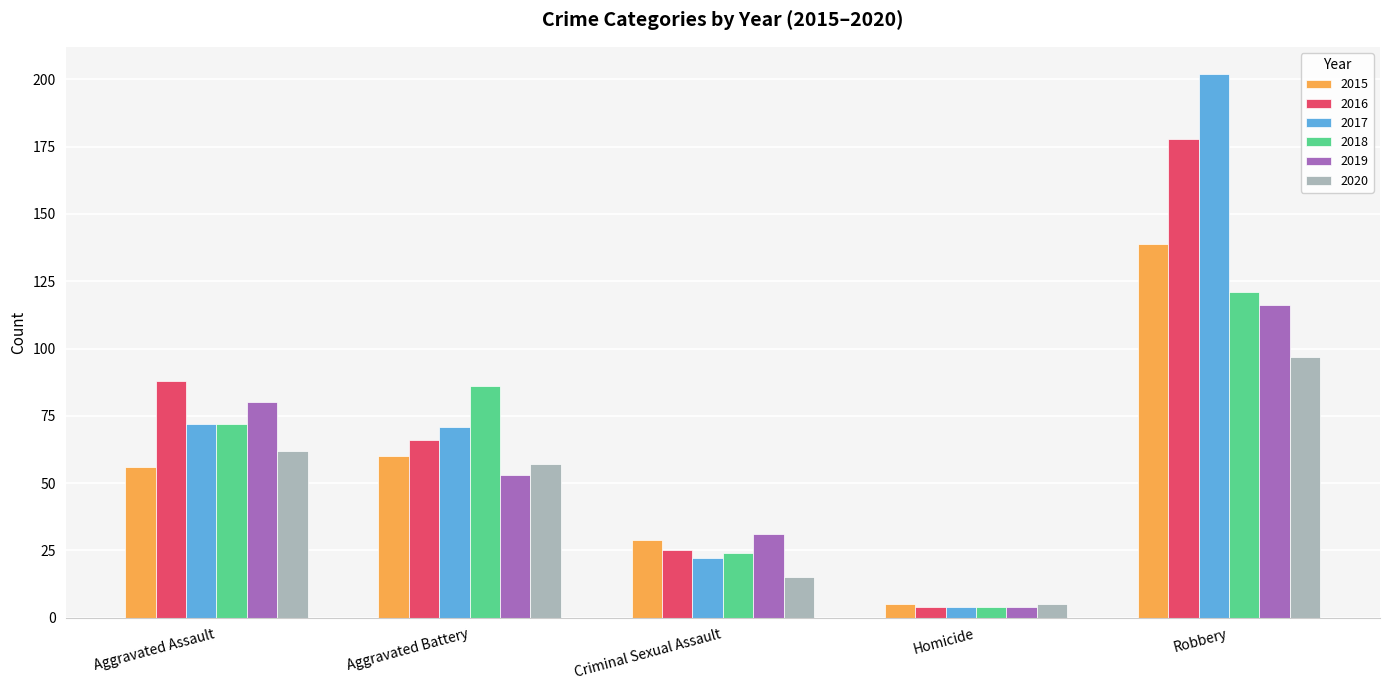

How many values in the 2018 series are below 72?

2